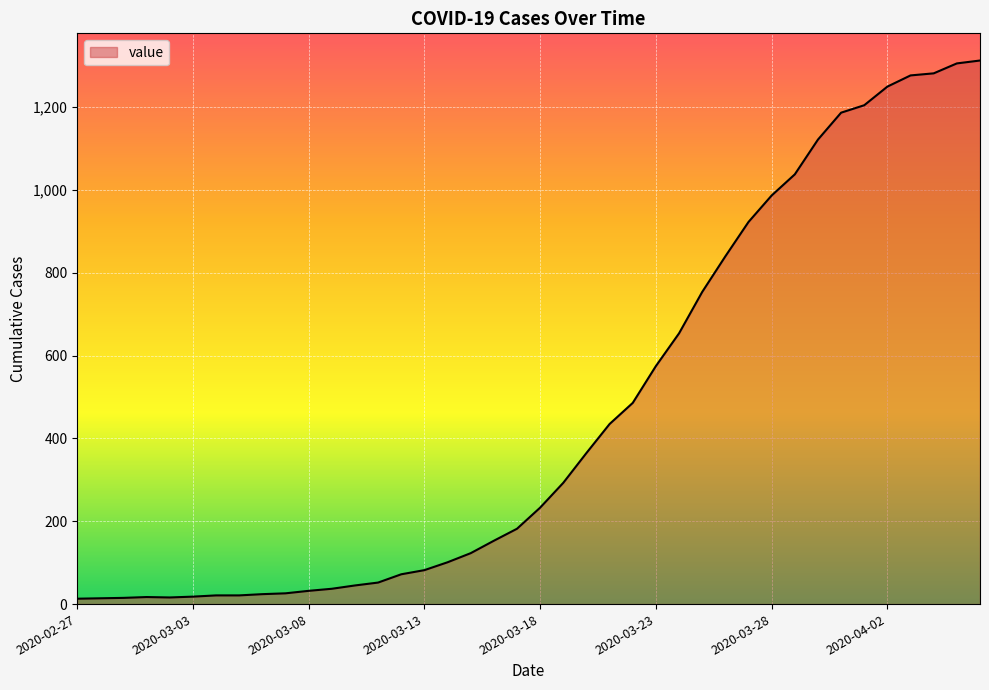

What is the greatest value displayed?

1313